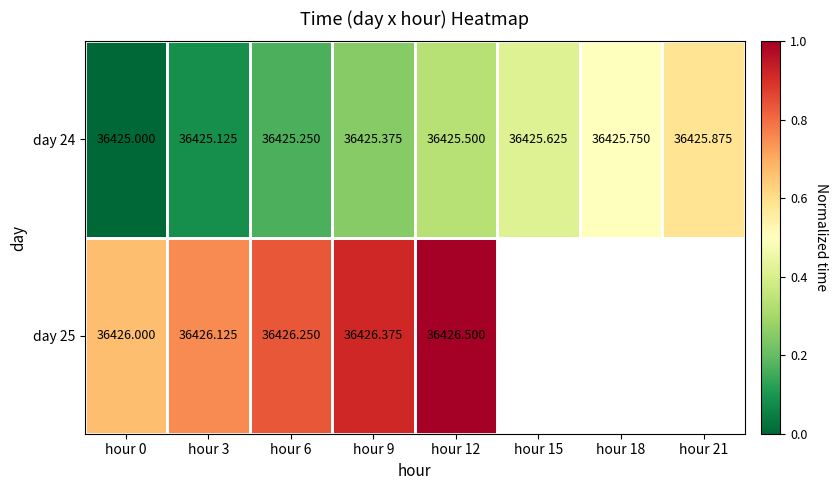

What is the minimum value for day 25?

0.7